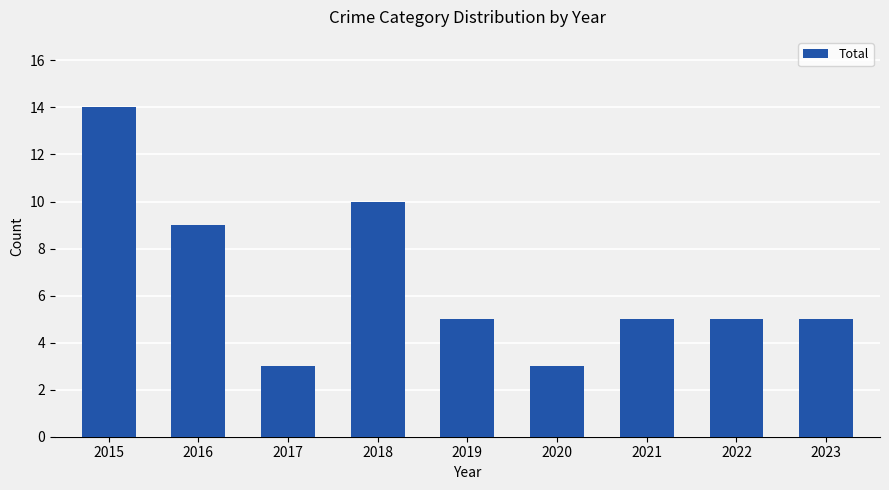

True or false: the data shows 5 at 2019.

True